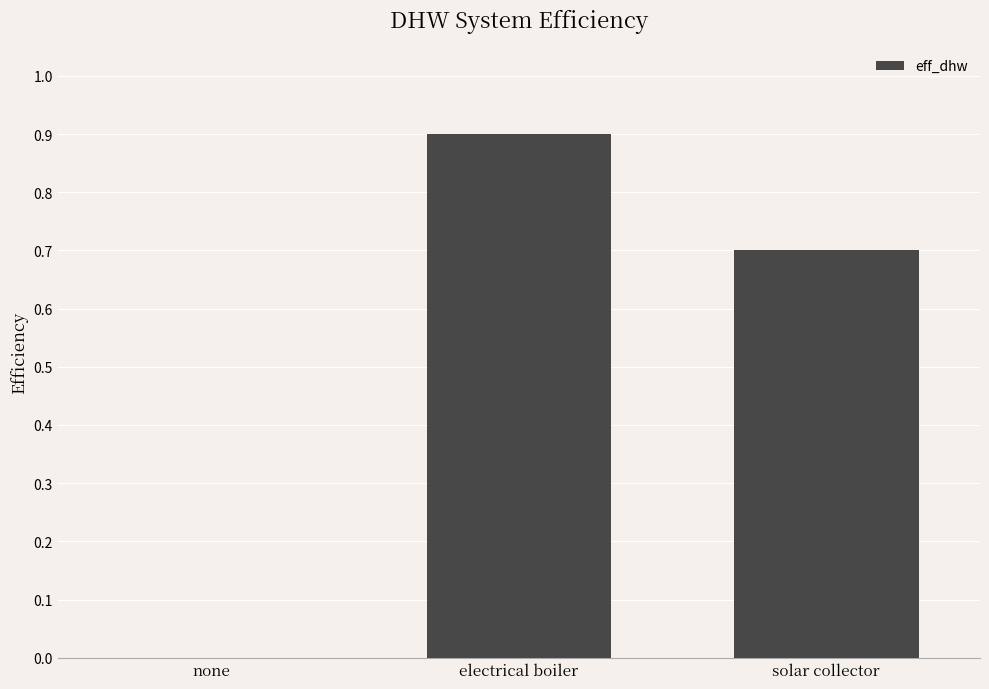

What is the sum of the values at solar collector and electrical boiler?

1.6